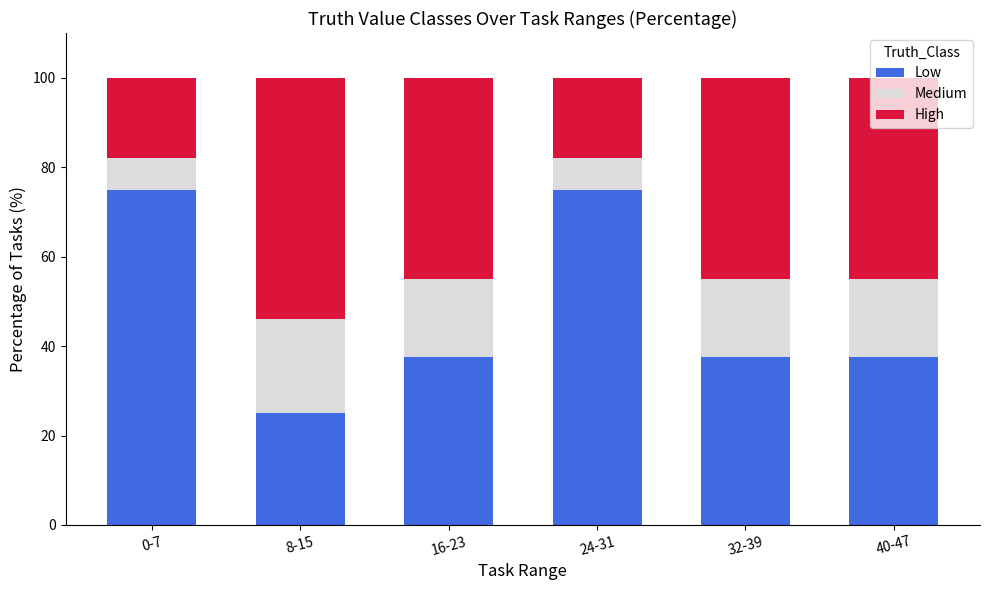

What is the minimum value for Low?

25.0